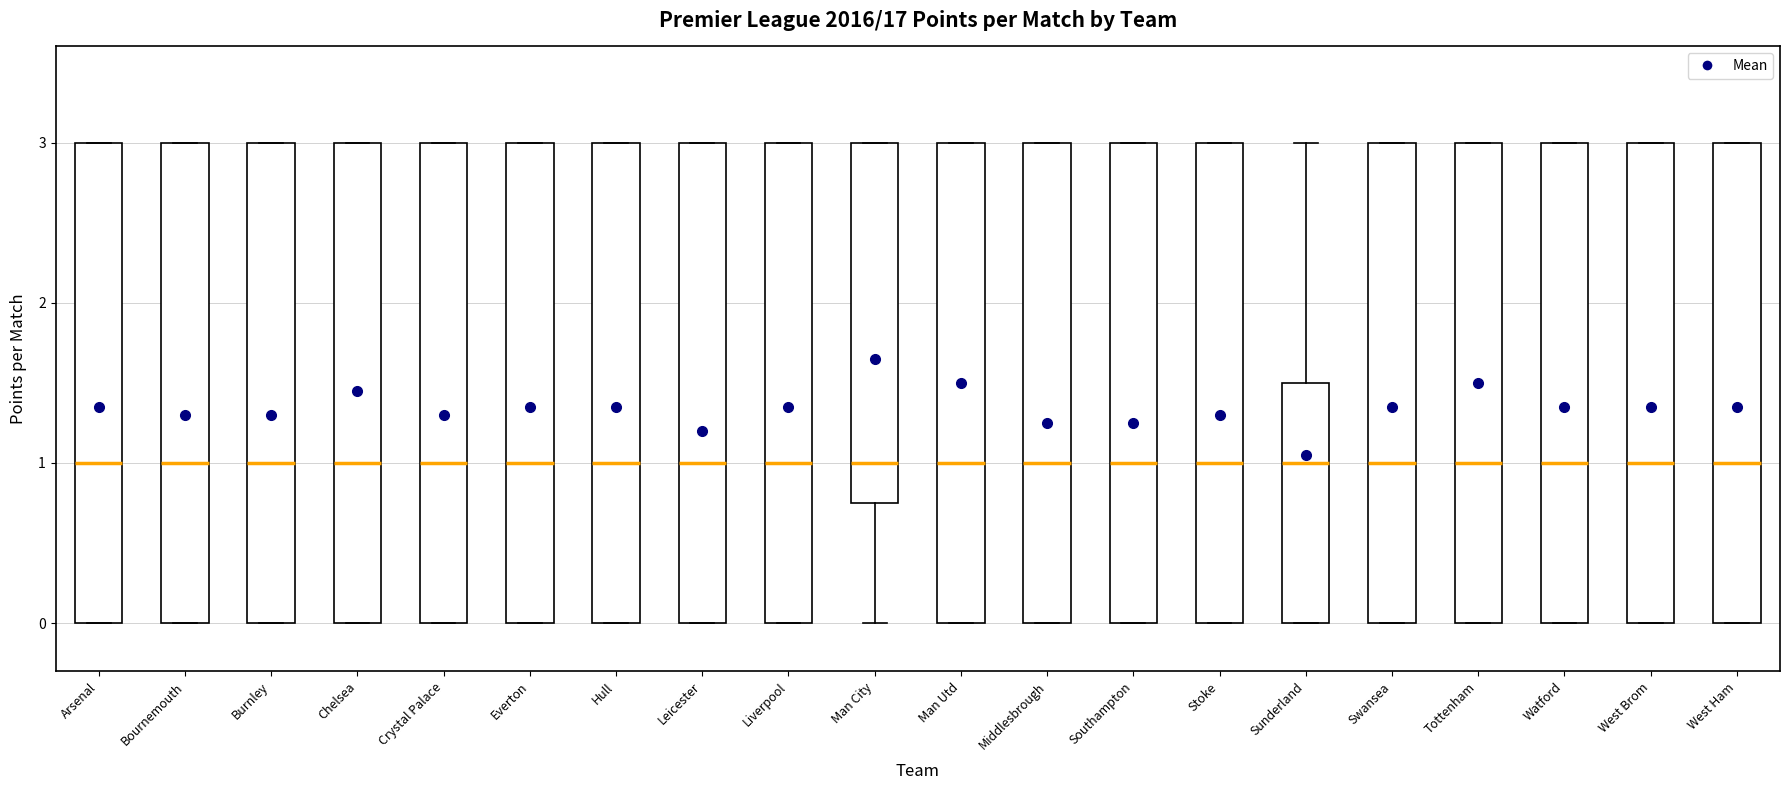

Where does the median line of the box for Bournemouth sit on the y-axis? The values are not printed on the chart, so give them approximately, as read against the axis.

1.0